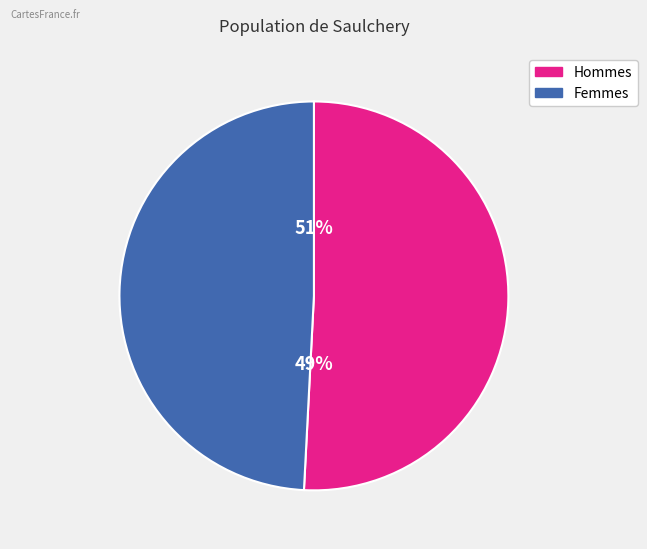

Does PpolyA account for over 50% of the chart?

No